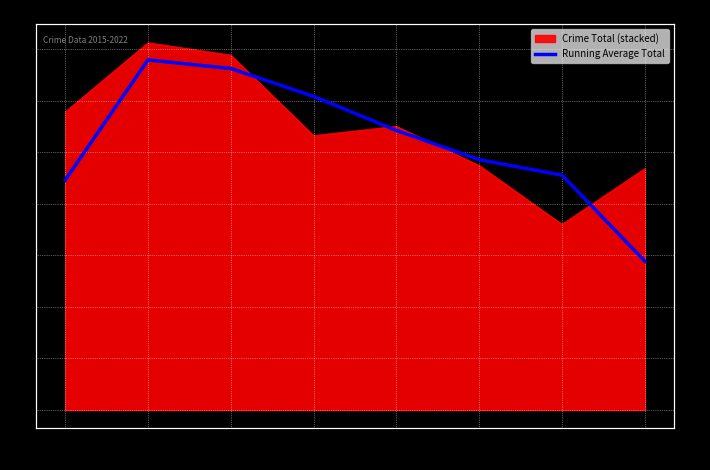

How many lines are shown in the chart?

1